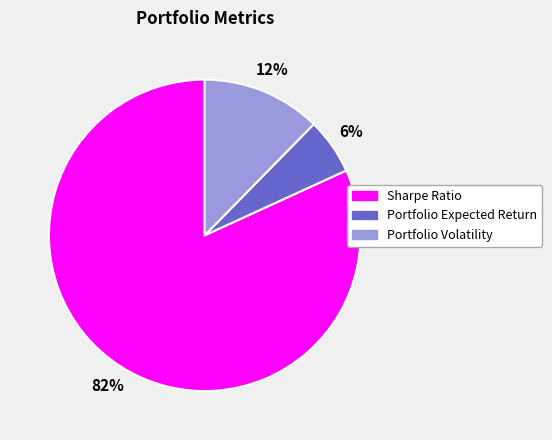

Is the sum of Portfolio Expected Return and Portfolio Volatility greater than half?

No